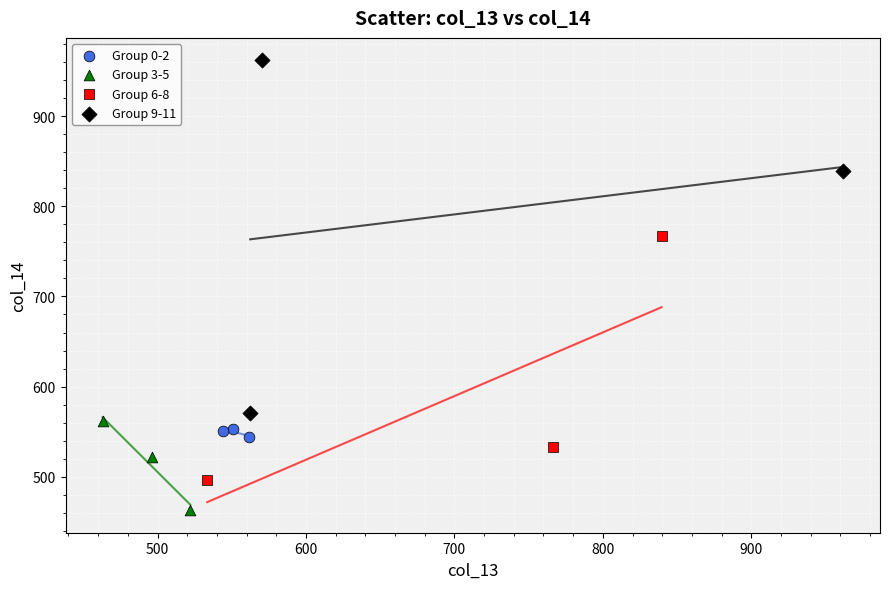

What are all the series names shown in the legend?

Group 0-2, Group 3-5, Group 6-8, Group 9-11